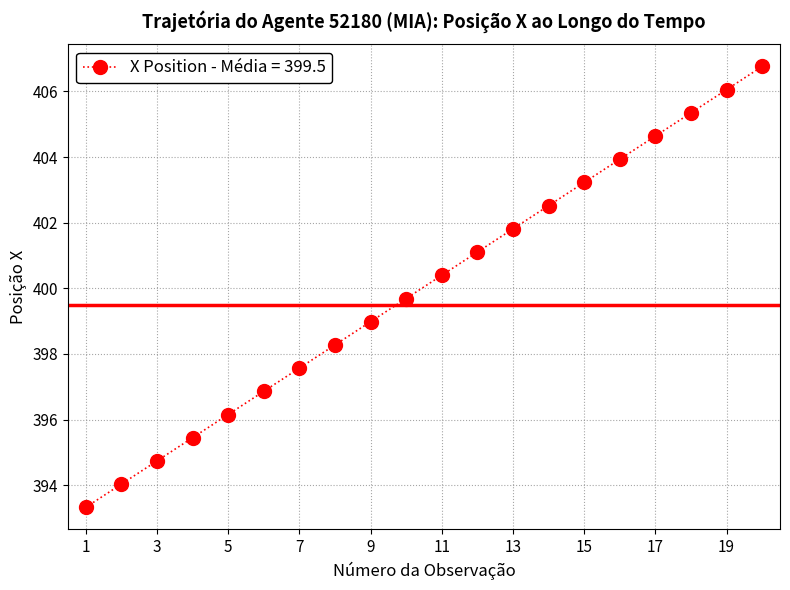

What is the smallest value displayed?

393.3